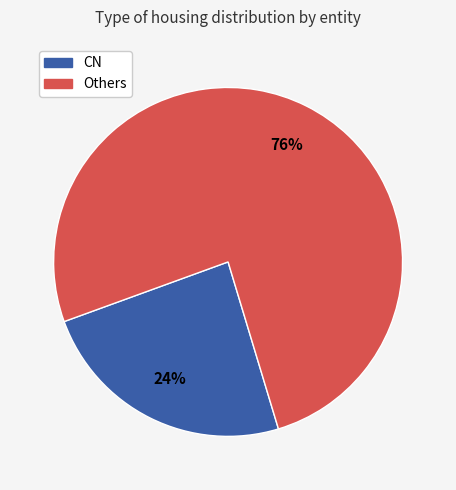

To the nearest percent, what is the difference between the largest and smallest slice percentages?

52%